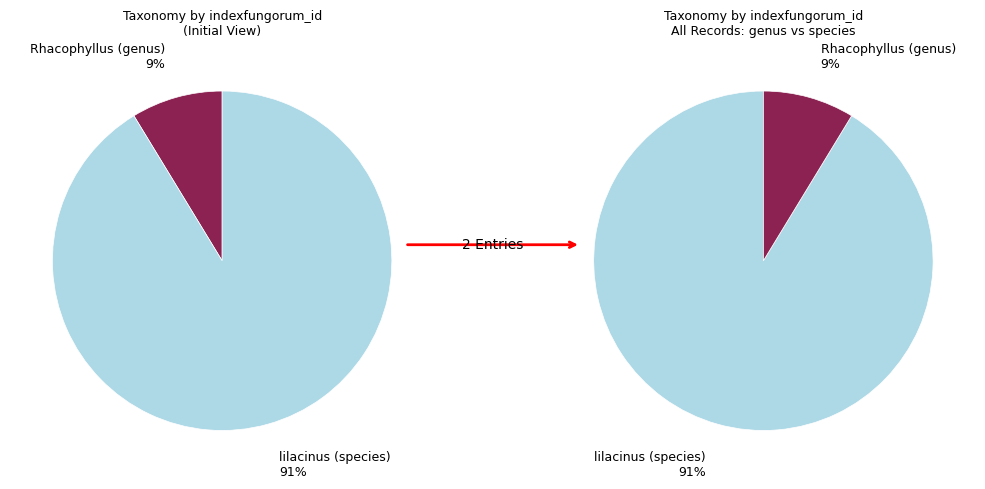

To the nearest percent, what percentage of the pie is Rhacophyllus (genus)?

9%